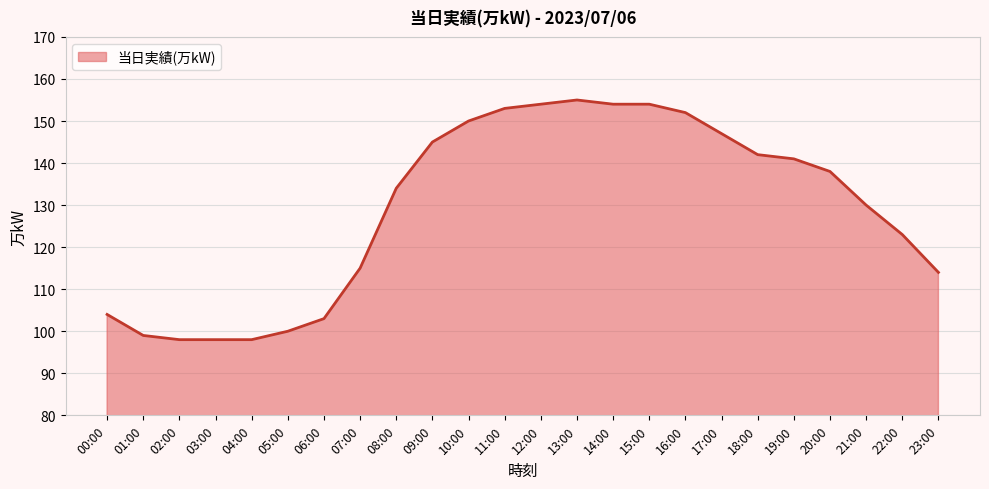

True or false: the data shows 155 at 13:00.

True